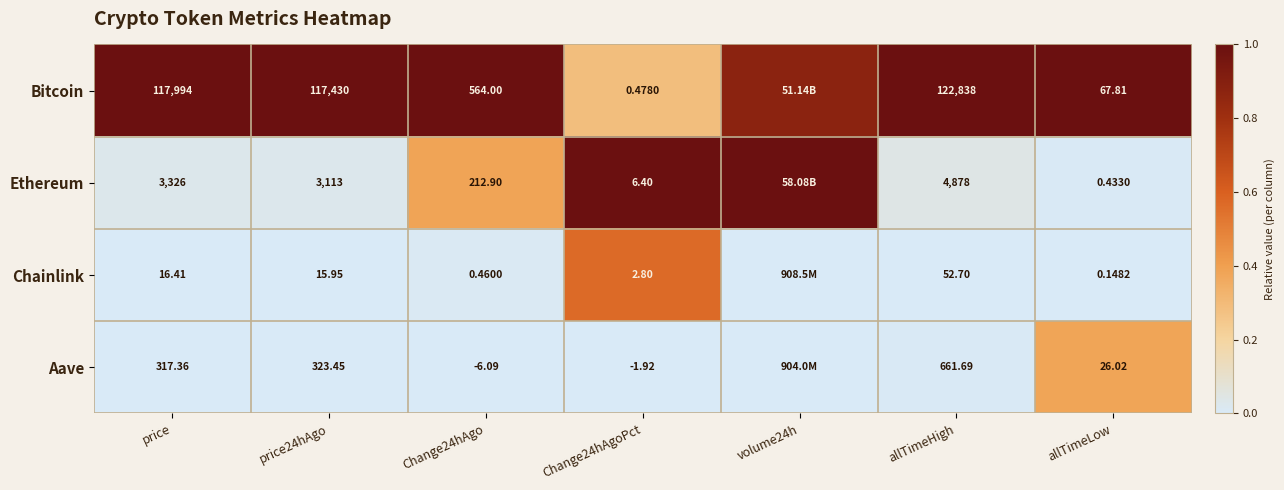

The value of Aave at price24hAgo is 0.0. True or false?

False